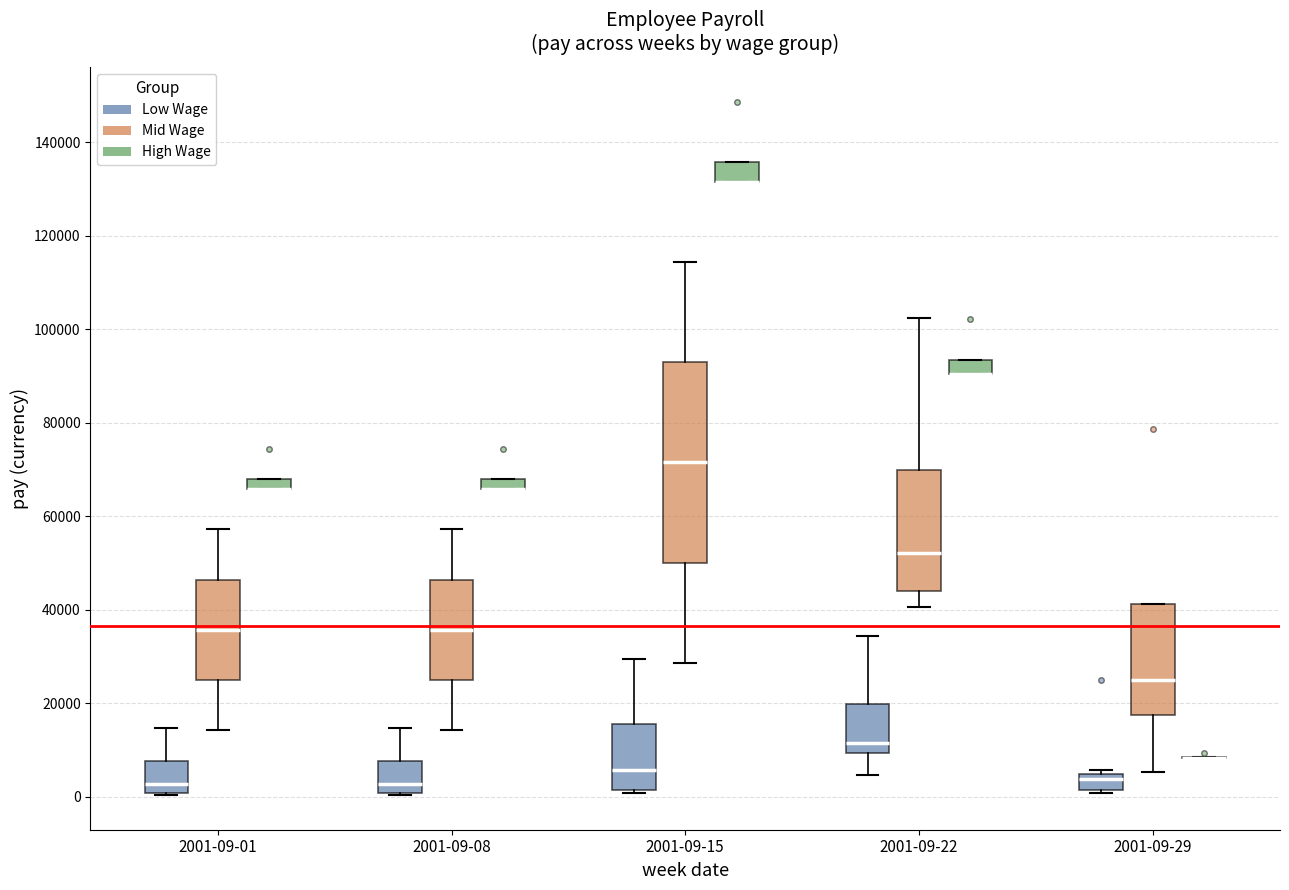

Comparing the boxes themselves (not the whiskers), which one is the tallest?

2001-09-15 (Mid Wage)